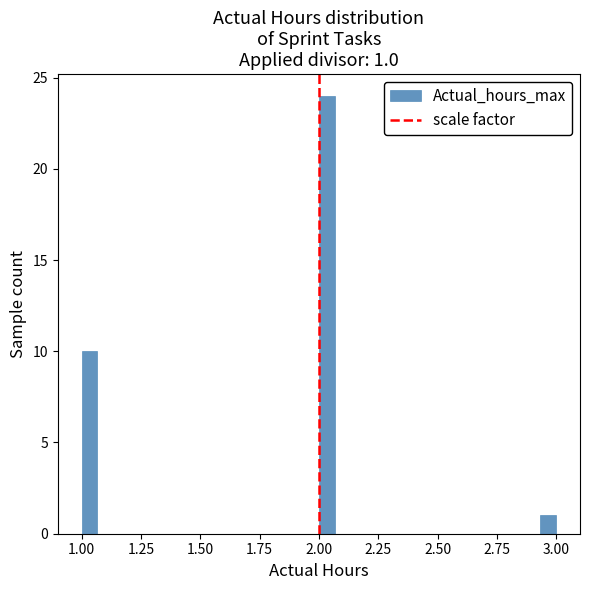

Read against the x-axis, roughly where is the centre of the tallest bar?

2.05